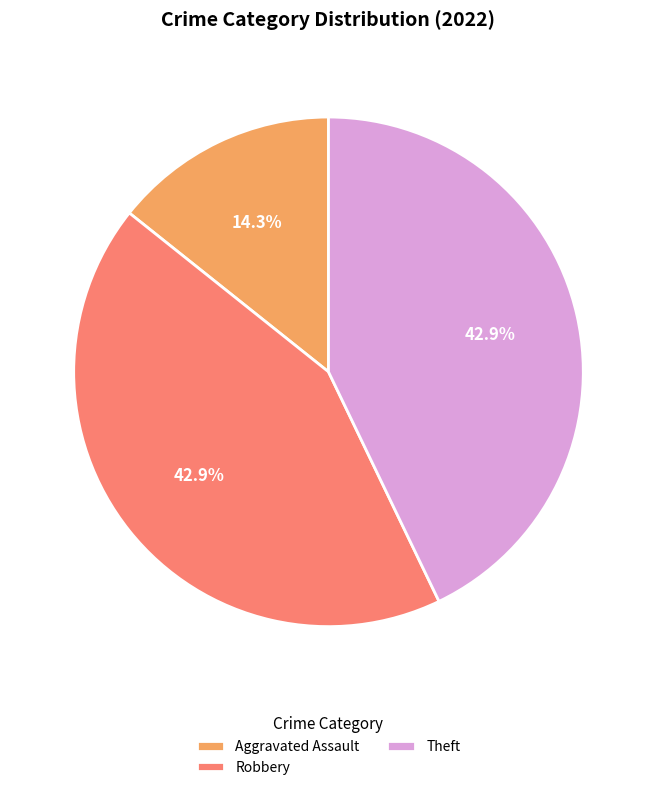

Between Aggravated Assault and Theft, which is larger?

Theft